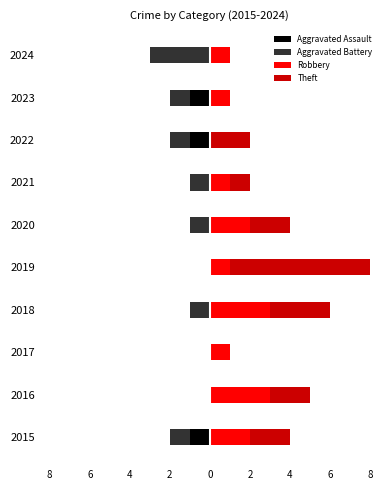

Is it true that Robbery equals 5 at 2?

False